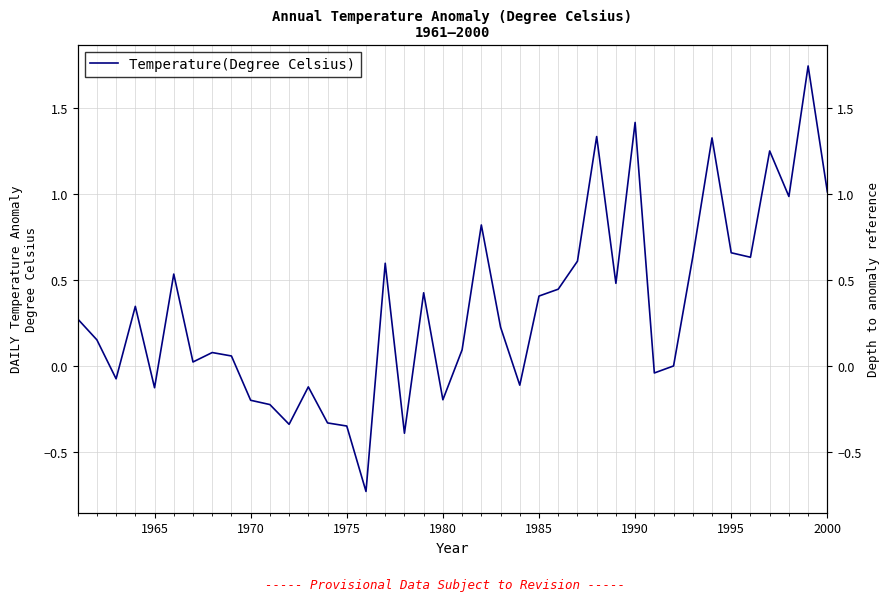

How many values exceed 0?

26